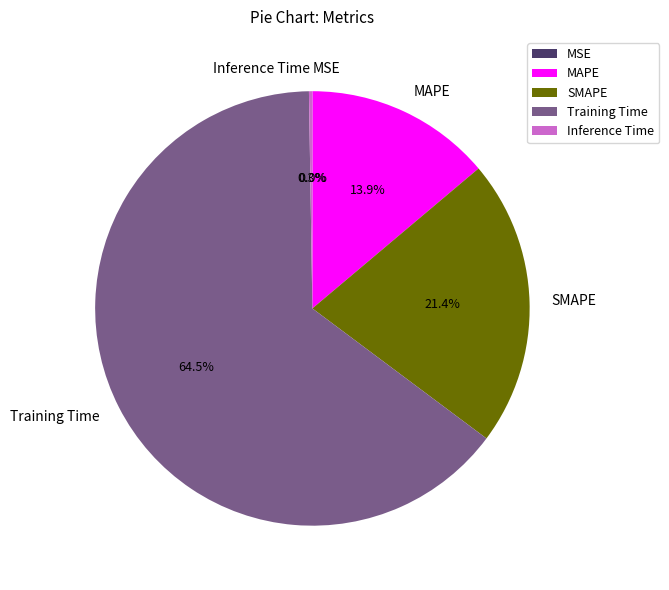

How much of the chart is everything except MAPE?

86.1%